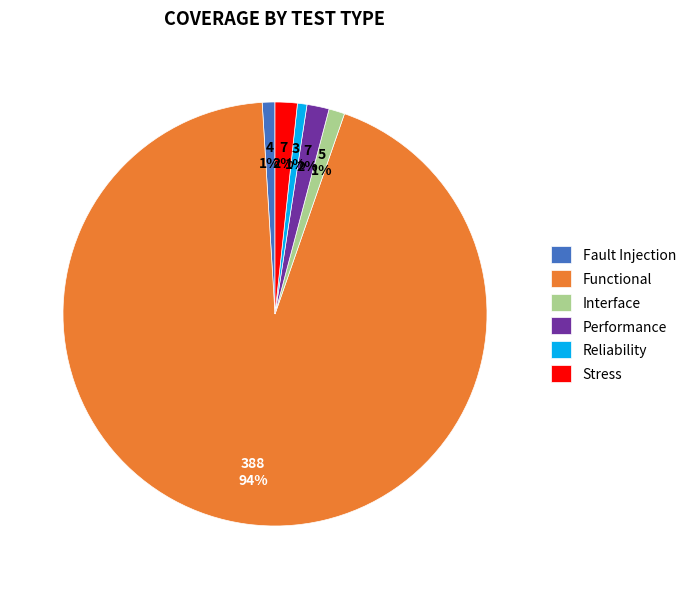

Does any single category account for the majority?

Yes